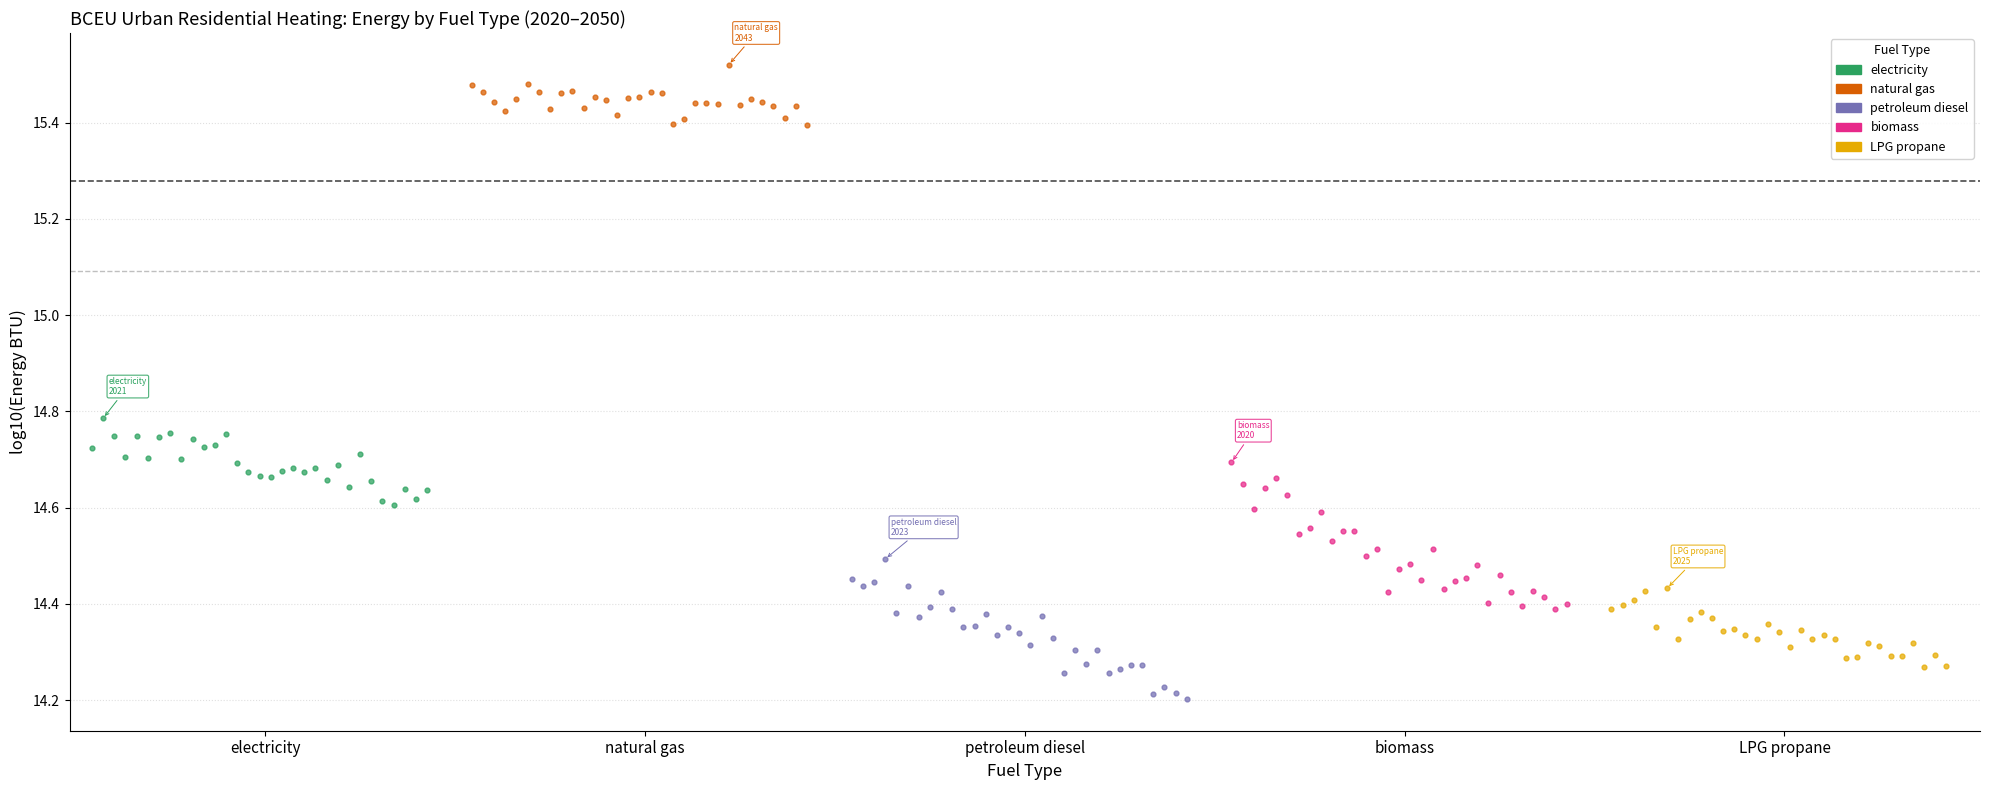

Which series contains the lowest Y value?

petroleum diesel